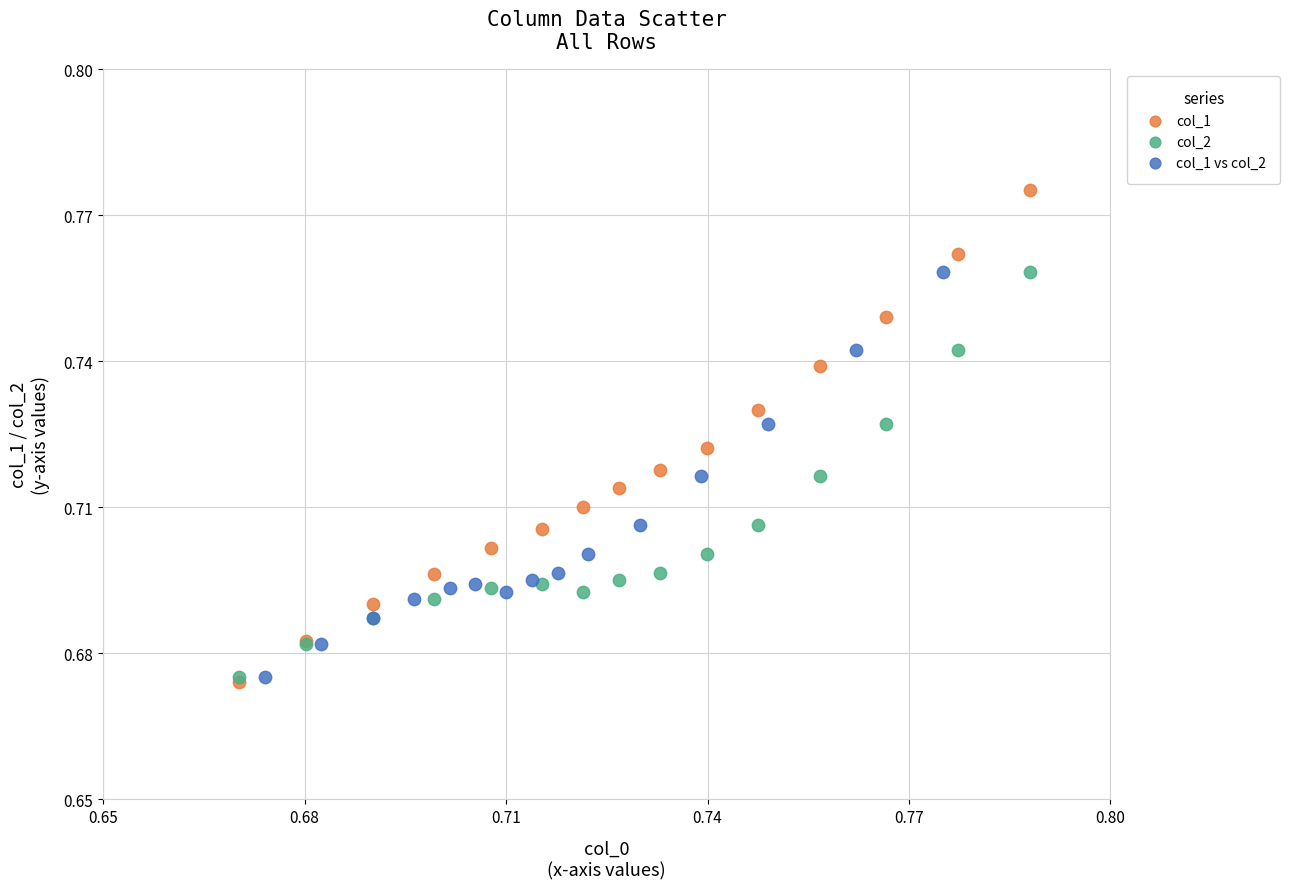

Which series has the largest Y range (max minus min)?

col_1